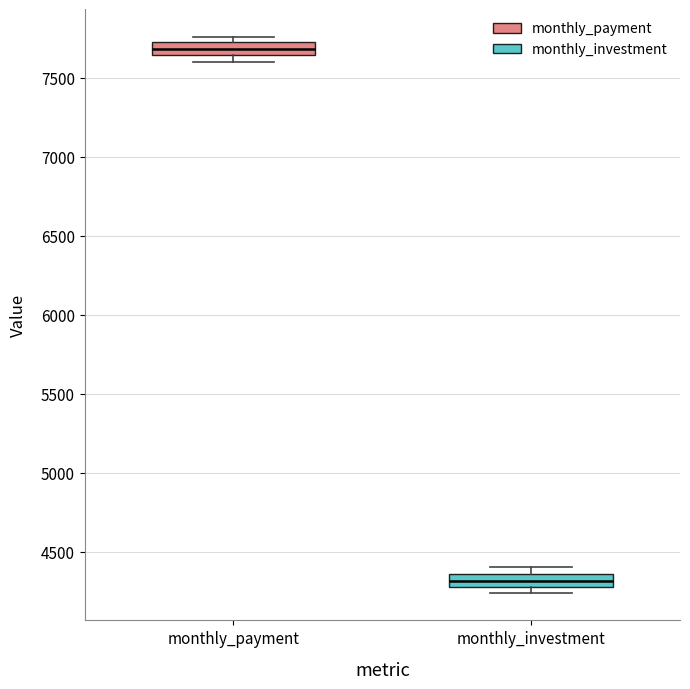

Reading left to right, read every box against the y-axis: the position of its median line, the range the box covers, and the ends of its whiskers. The values are not printed on the chart, so give them approximately, as read against the axis.

monthly_payment: median 7700 (inside the box), box 7650 to 7700, whiskers 7600 to 7750
monthly_investment: median 4300 (inside the box), box 4300 to 4350, whiskers 4250 to 4400